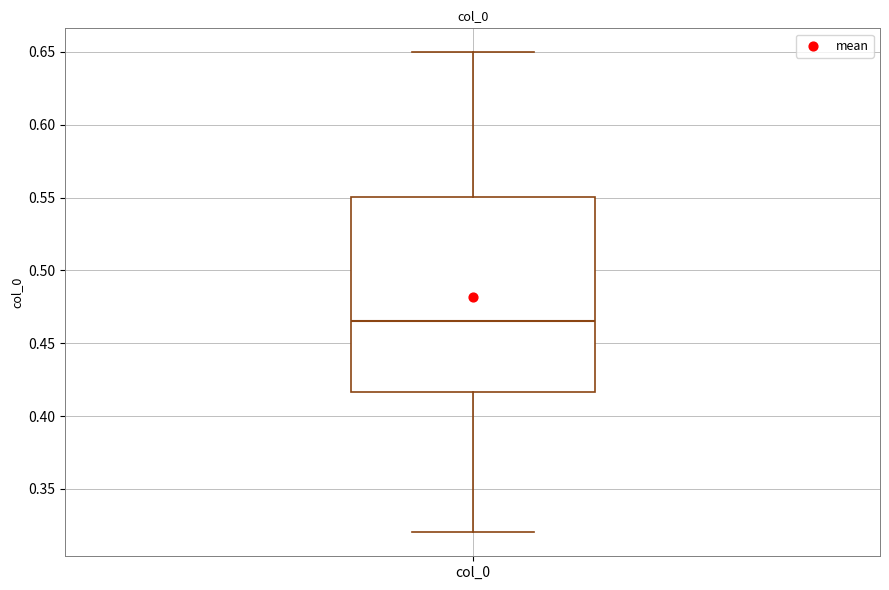

Transcribe this box plot: give where the median line is, the range the box spans, and where the two whiskers end, as read against the y-axis. The values are not printed on the chart, so give them approximately, as read against the axis.

median 0.465, box 0.415 to 0.550, whiskers 0.320 to 0.650